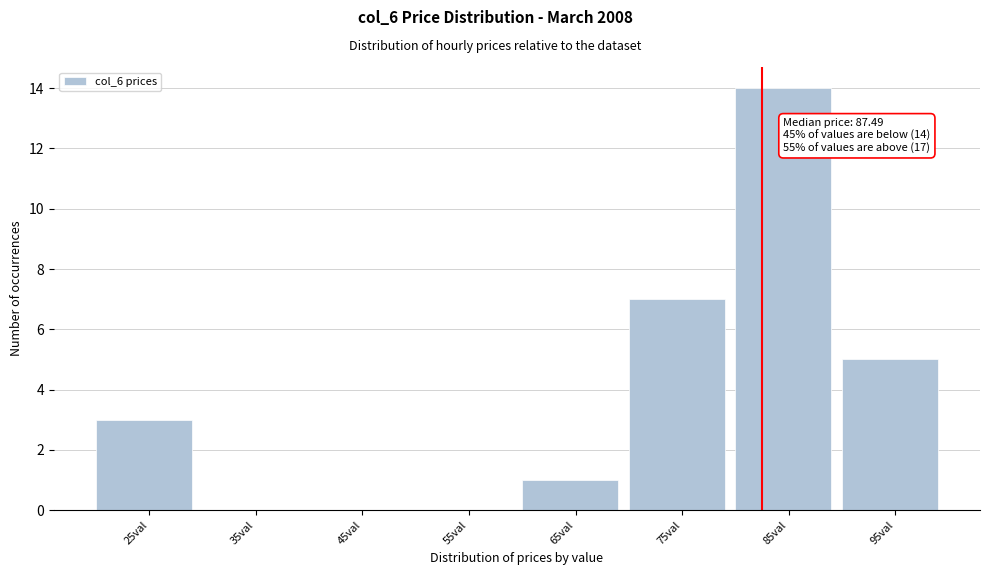

Reading left to right, transcribe all the data shown in this chart.

25val=3	35val=0	45val=0	55val=0	65val=1	75val=7	85val=14	95val=5